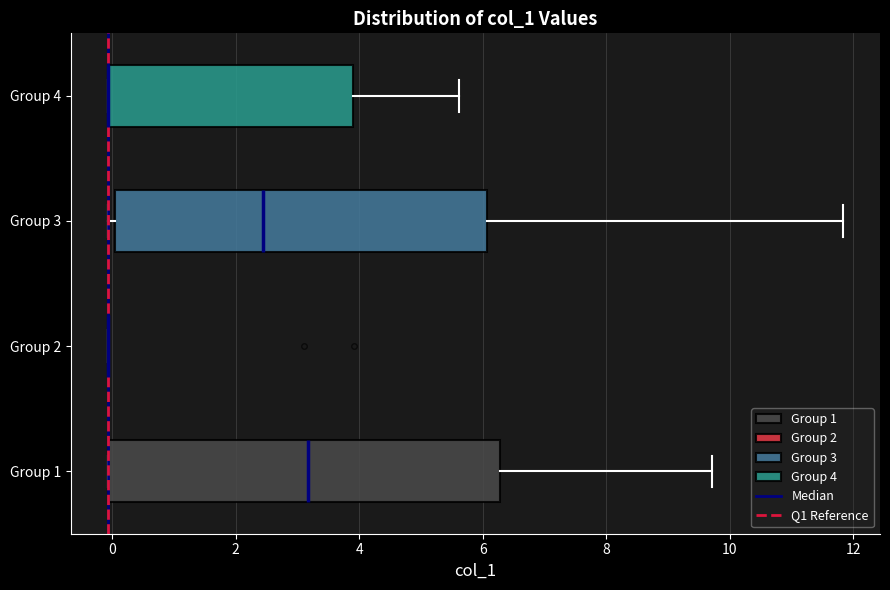

Reading bottom to top, transcribe this box plot: for each box, give where its median line is, the range the box spans, and where its two whiskers end, as read against the x-axis. The values are not printed on the chart, so give them approximately, as read against the axis.

Group 1: median 3.2, box 0.0 to 6.2, whiskers 0.0 to 9.8
Group 2: box collapsed to a line at 0.0, whiskers 0.0 to 0.0
Group 3: median 2.4, box 0.0 to 6.0, whiskers 0.0 (just left of the box's left edge) to 11.8
Group 4: median 0.0 (drawn on the box's left edge), box 0.0 to 3.8, whiskers 0.0 to 5.6